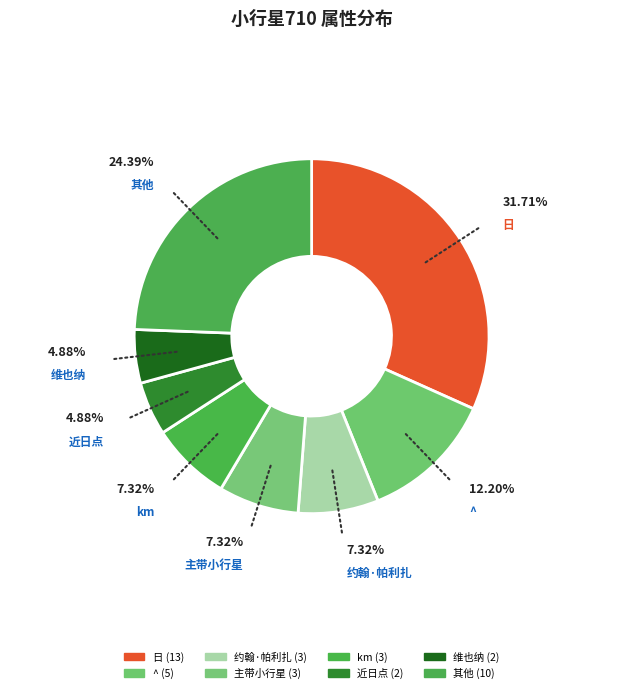

Which slice is the largest?

日